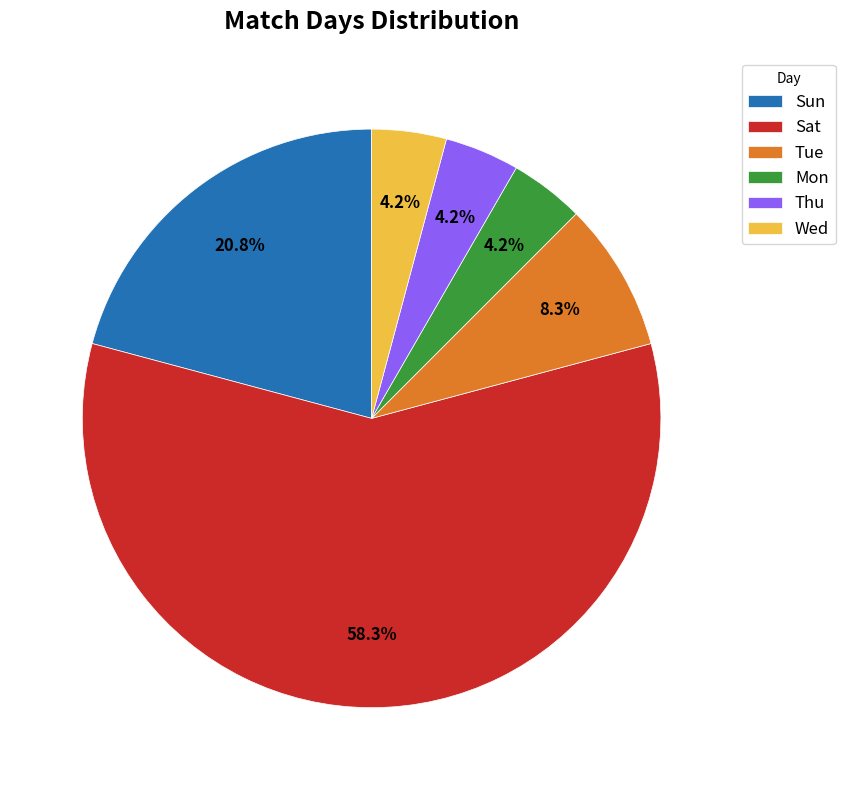

To the nearest percent, what portion does Sat represent?

58%